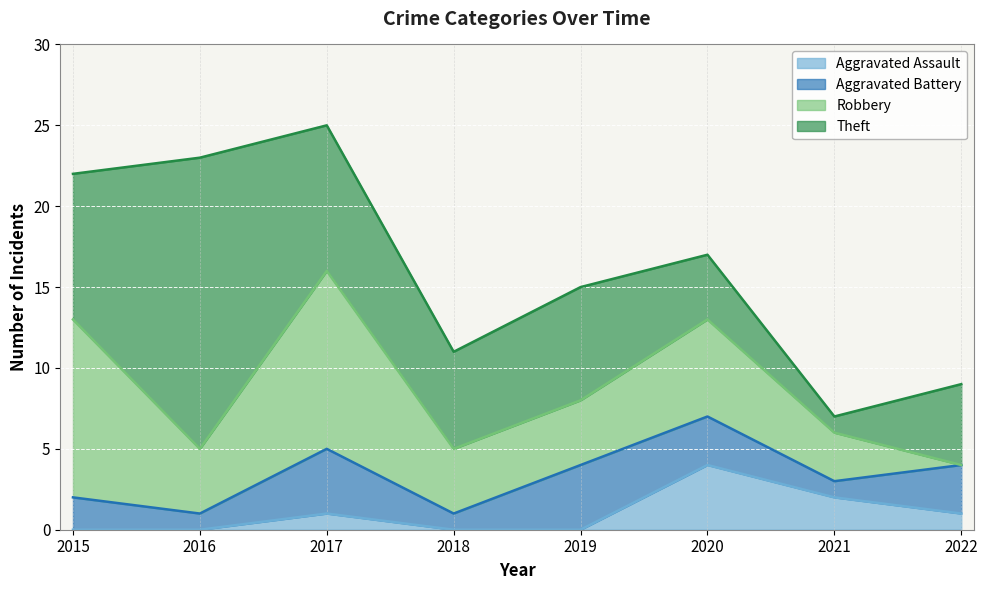

Reading left to right, list all the values displayed in this chart.

Aggravated Assault: 2015=0	2016=0	2017=1	2018=0	2019=0	2020=4	2021=2	2022=1
Aggravated Battery: 2015=2	2016=1	2017=4	2018=1	2019=4	2020=3	2021=1	2022=3
Robbery: 2015=11	2016=4	2017=11	2018=4	2019=4	2020=6	2021=3	2022=0
Theft: 2015=9	2016=18	2017=9	2018=6	2019=7	2020=4	2021=1	2022=5